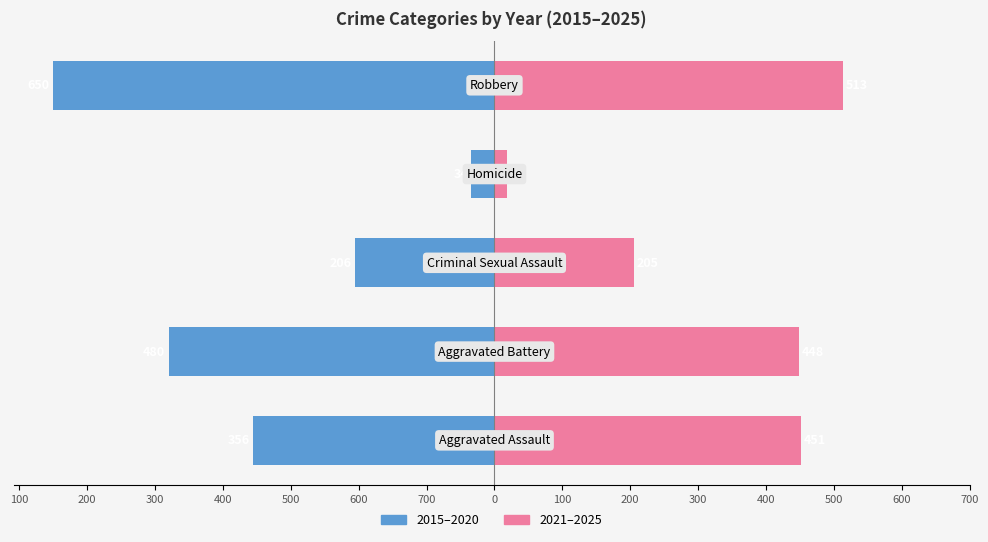

Between 600 and 700, which is larger?

700